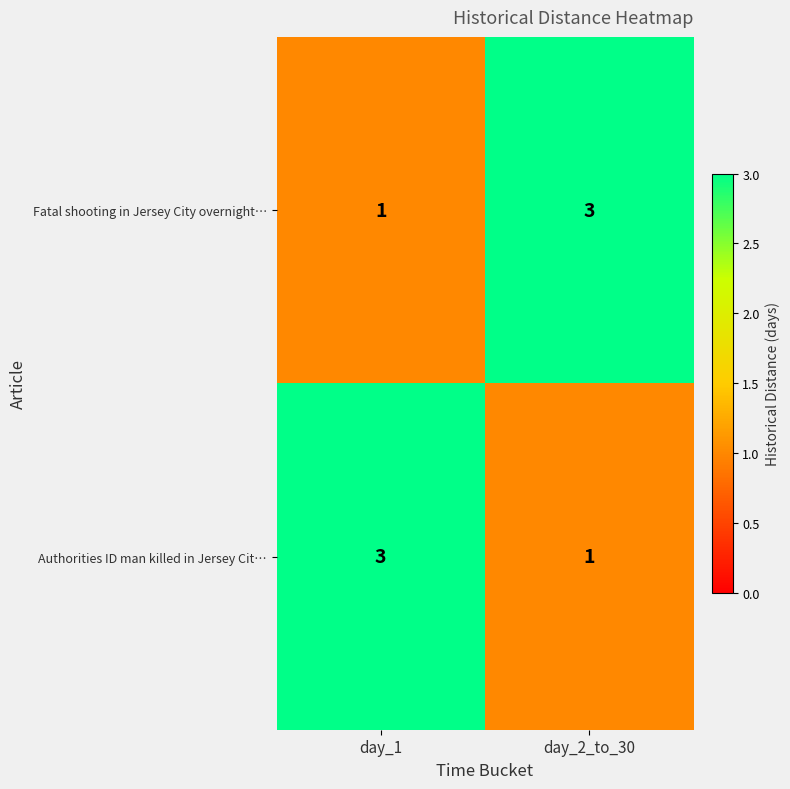

Reading right to left, list all the values displayed in this chart.

Fatal shooting in Jersey City overnight…: day_2_to_30=3	day_1=1
Authorities ID man killed in Jersey Cit…: day_2_to_30=1	day_1=3